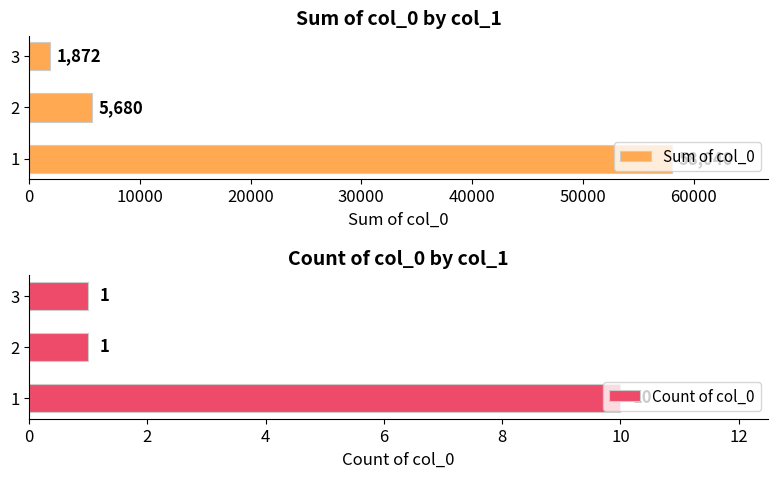

What is the minimum value for Sum of col_0?

1872